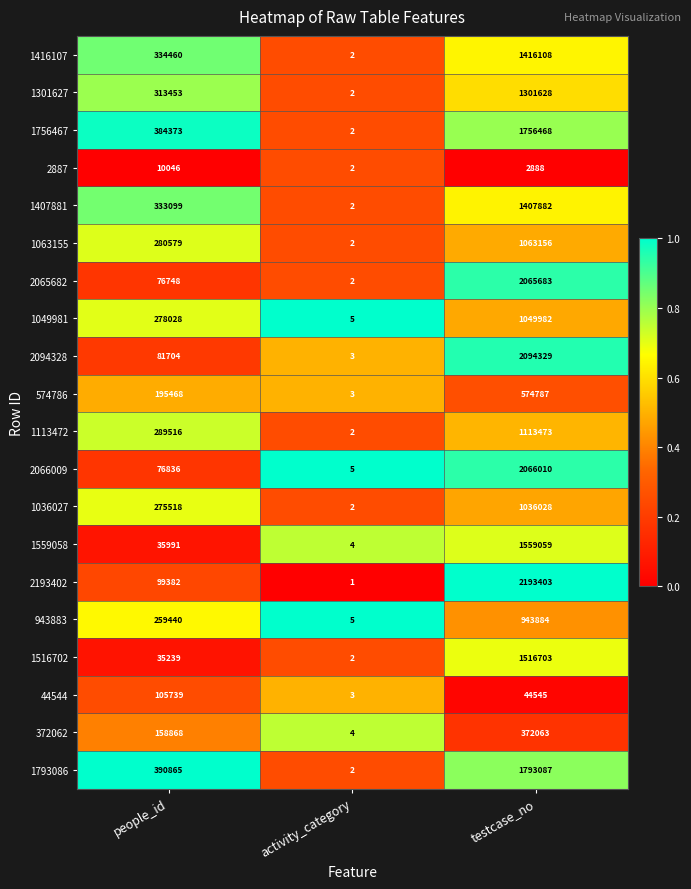

Between people_id and testcase_no, which series saw the biggest shift?

2193402